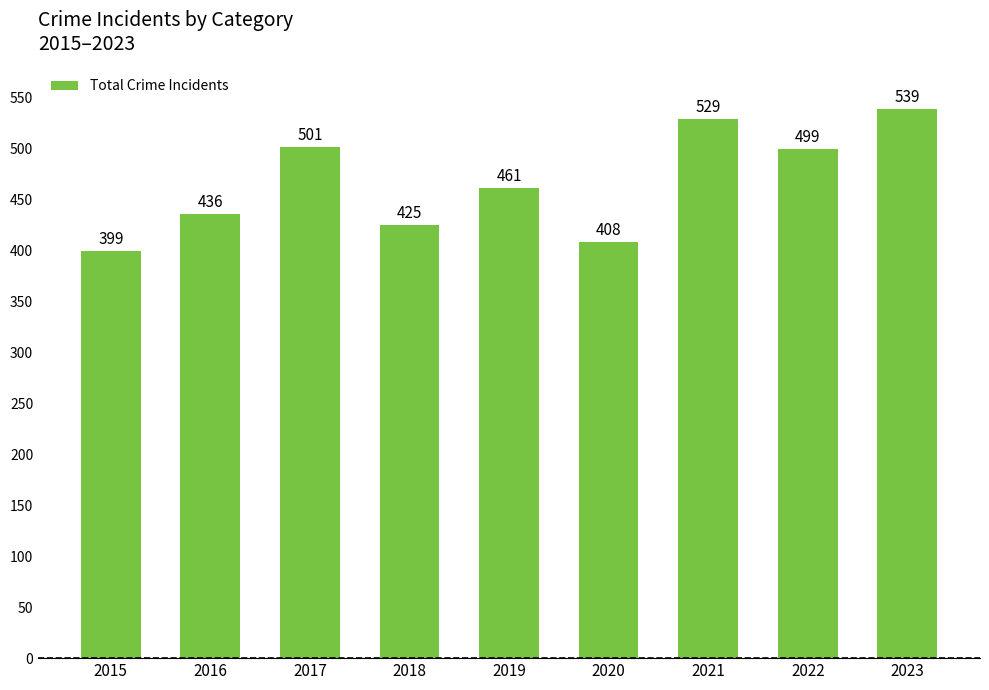

Reading left to right, extract all data points from this chart.

399	436	501	425	461	408	529	499	539